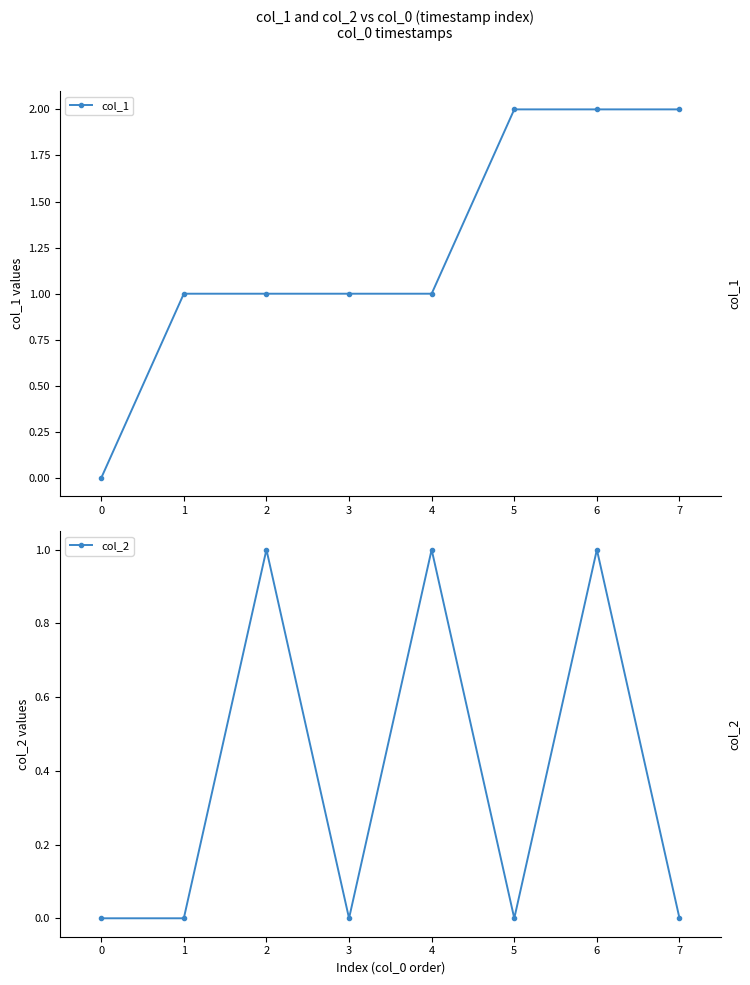

Is it true that col_1 equals 1 at 3?

True